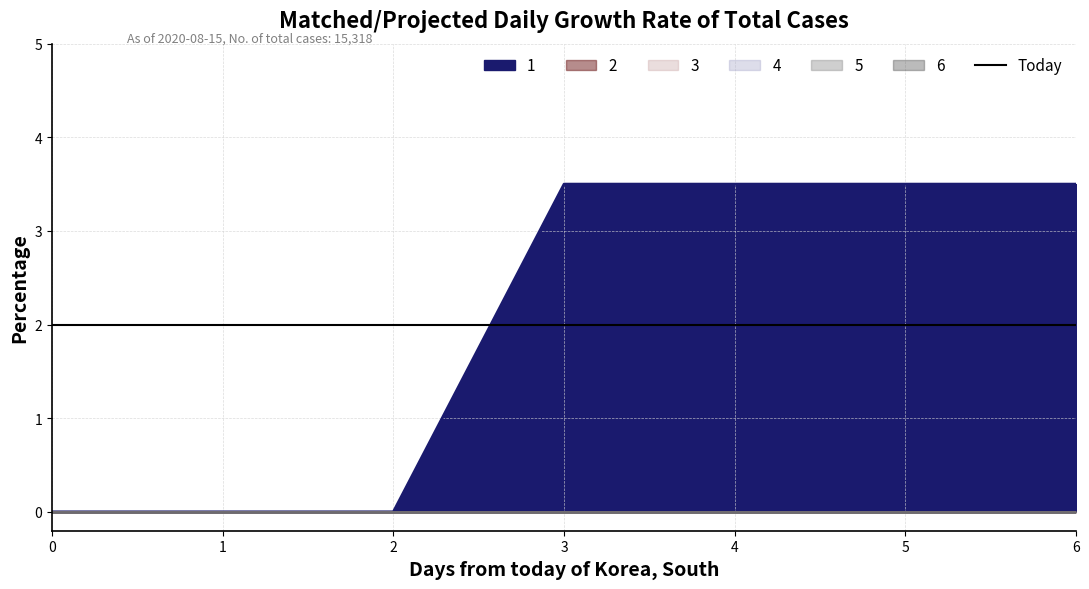

At how many categories does at least one series exceed 1?

4